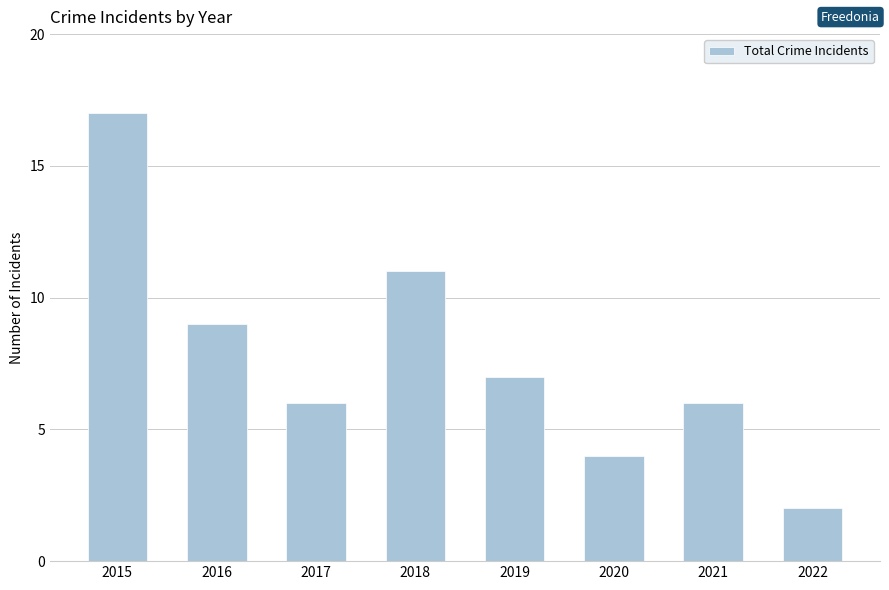

The value at 2019 is 12. True or false?

False